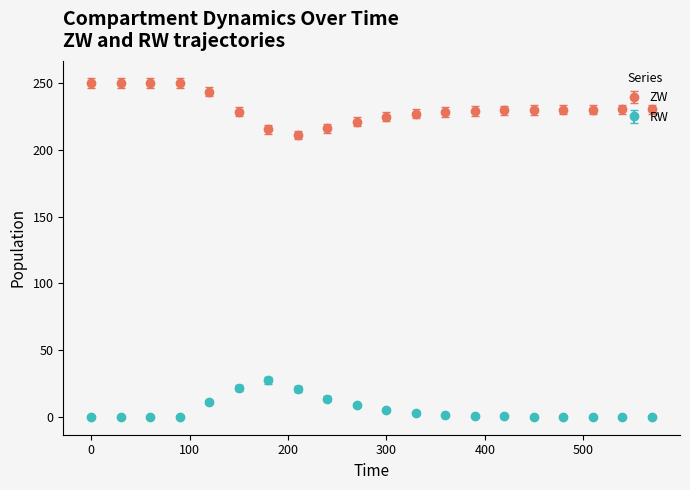

At how many categories does at least one series exceed 122?

20